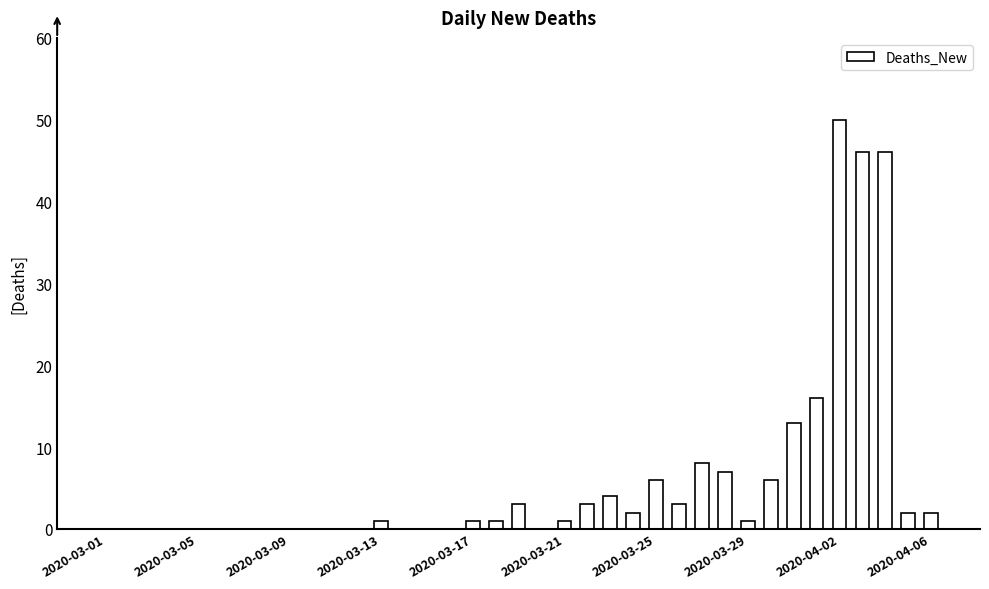

What is the maximum value shown in the chart?

50